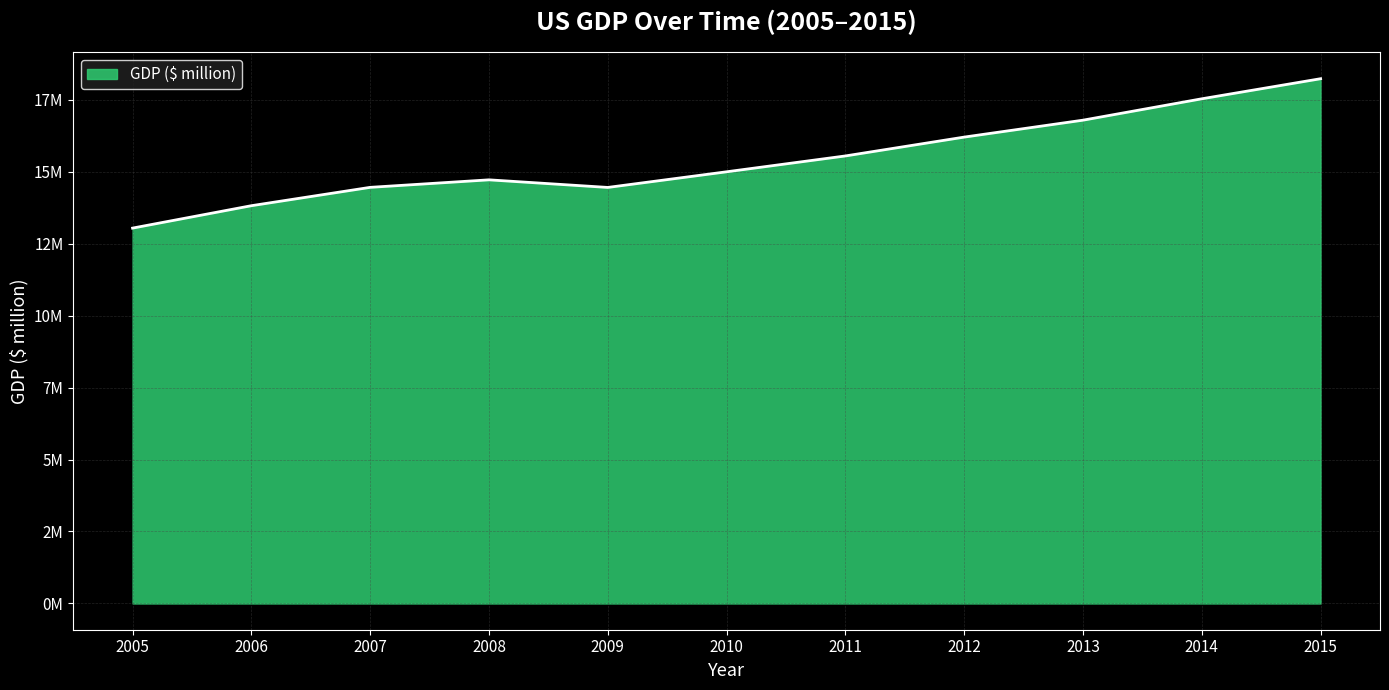

Does the chart have visible grid lines?

Yes